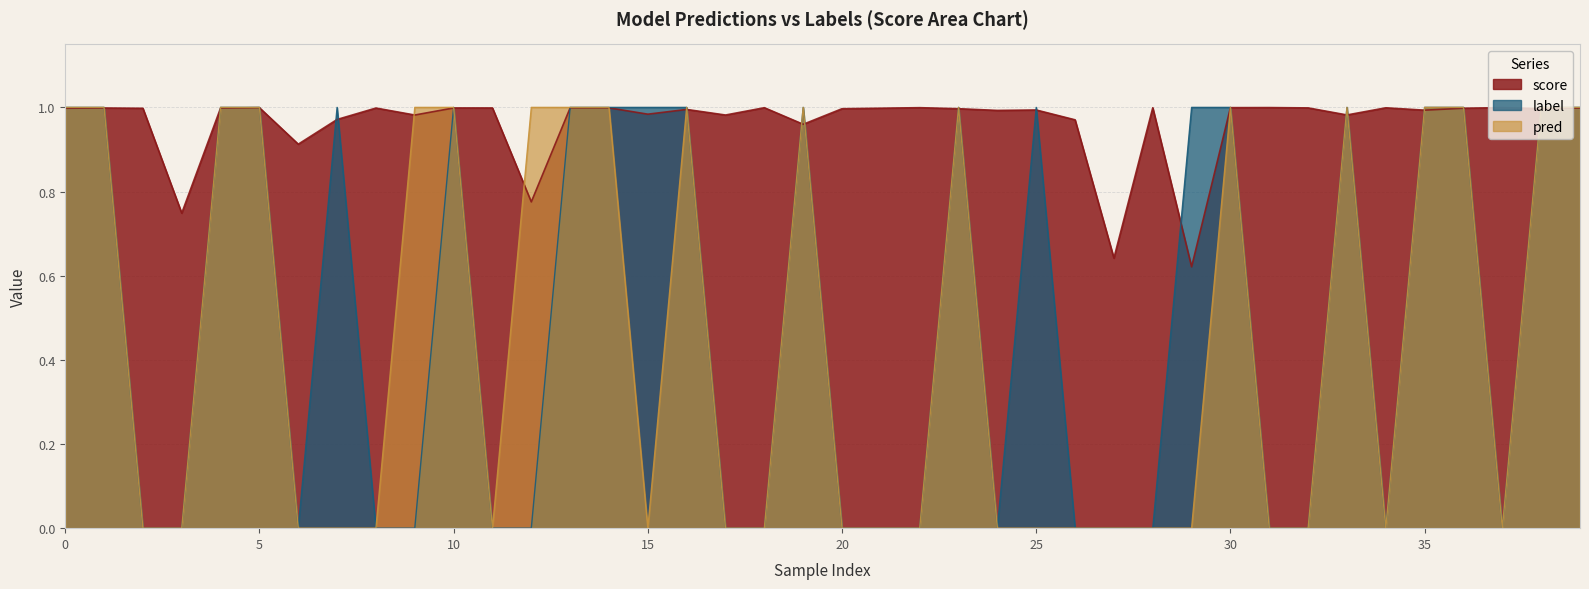

What is the sum of all pred values?

18.0